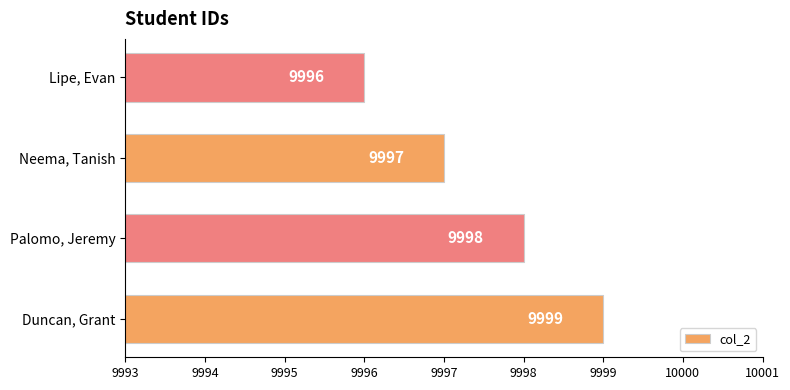

Where is the data nearest to the value 9997?

Neema, Tanish